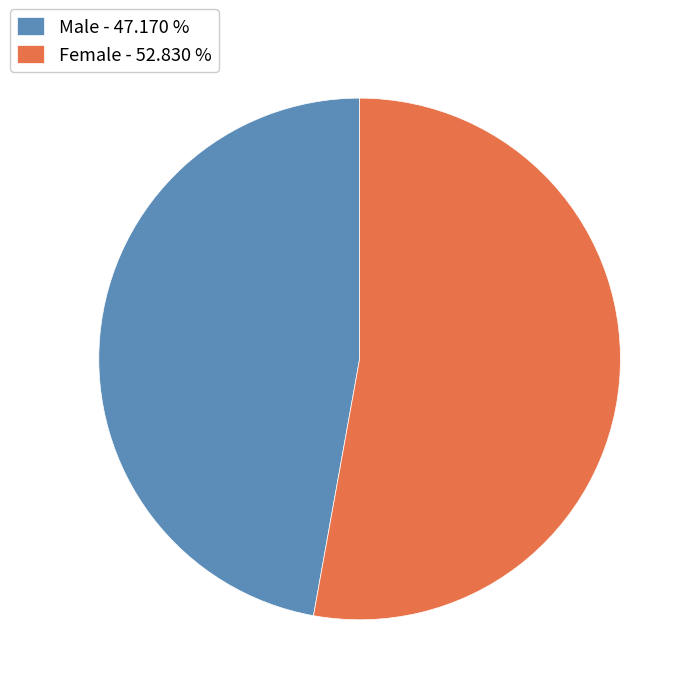

Is there any slice that represents more than half of the pie?

Yes